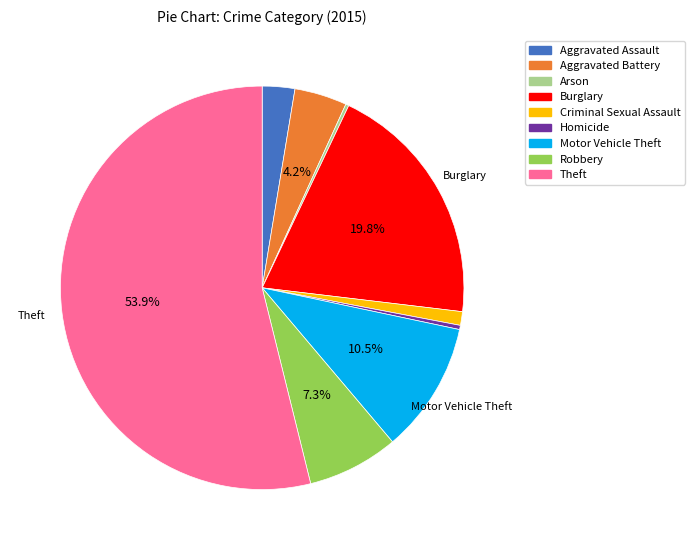

Is it true that Robbery is 1% of the pie?

False